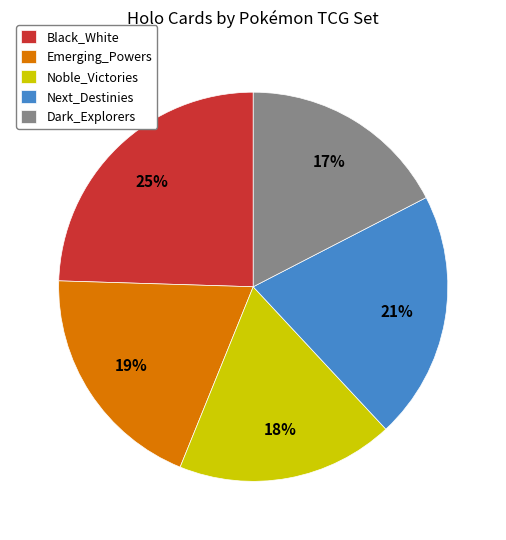

Does any single category account for the majority?

No